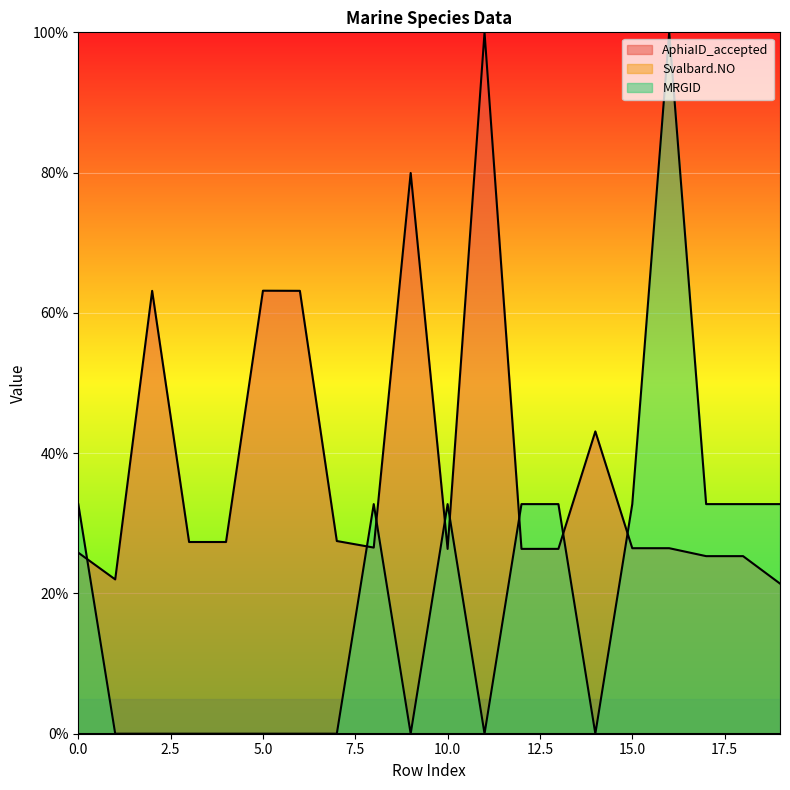

List the labels in order of MRGID value, smallest first.

1, 2, 3, 4, 5, 6, 7, 9, 11, 14, 0, 8, 10, 12, 13, 15, 17, 18, 19, 16